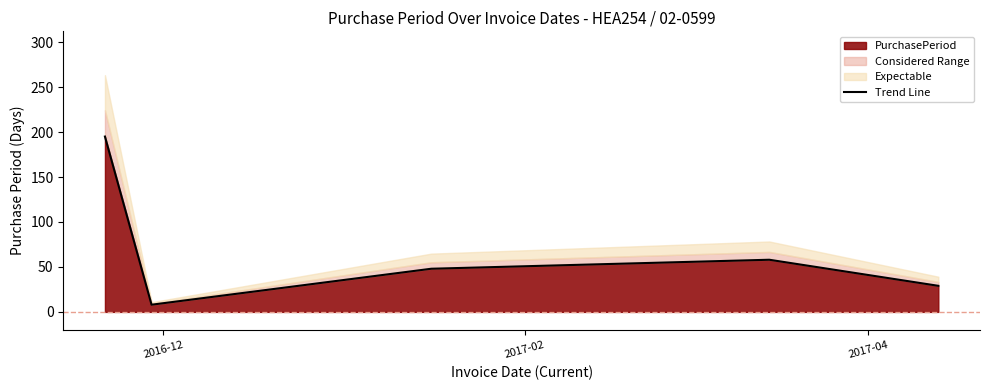

What is the maximum value for PurchasePeriod?

195